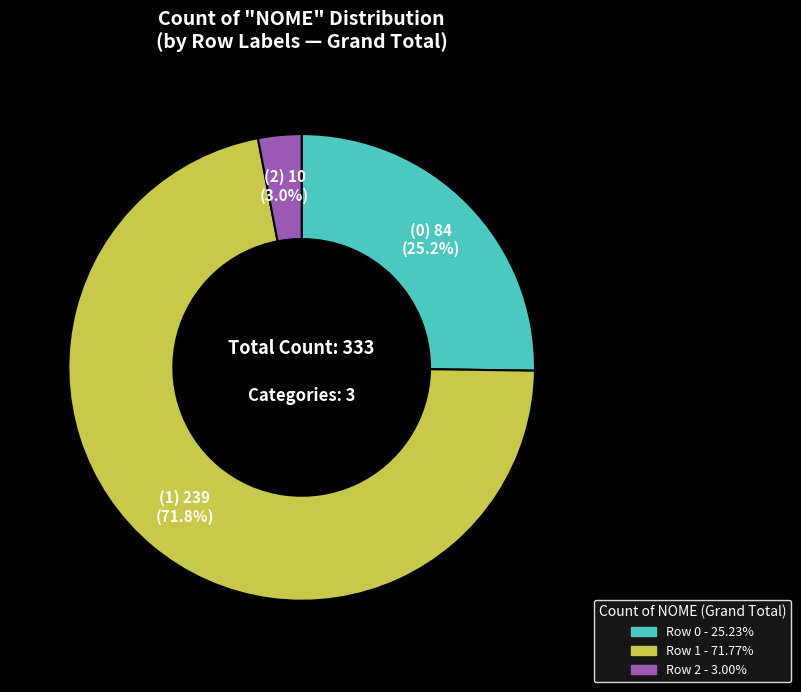

Is there any slice that represents more than half of the pie?

Yes